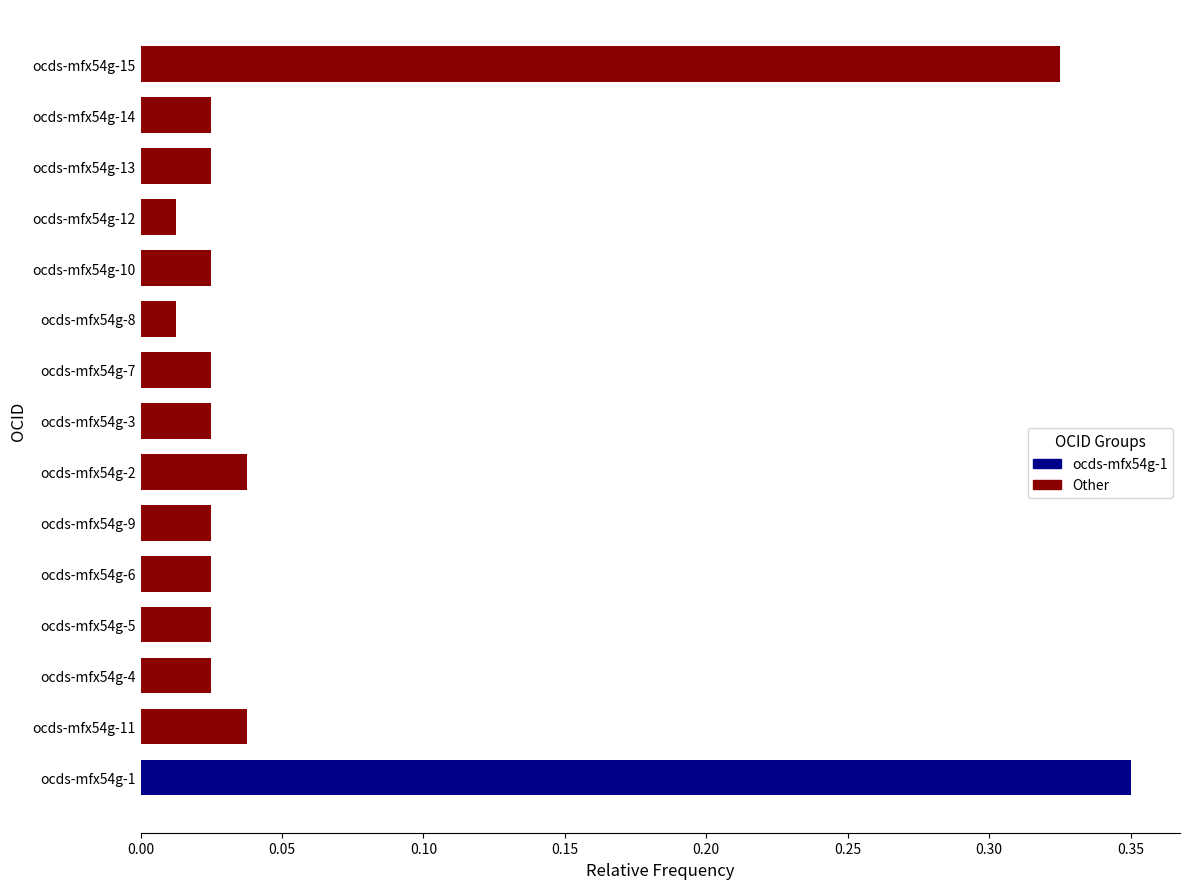

What is the maximum value shown in the chart?

0.3